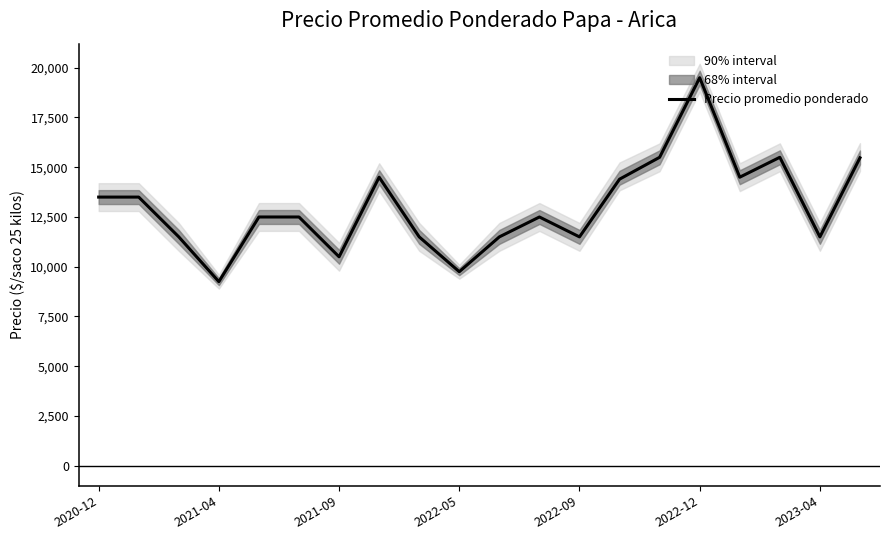

The value of Precio promedio ponderado at 2020-12 is 2804. True or false?

False